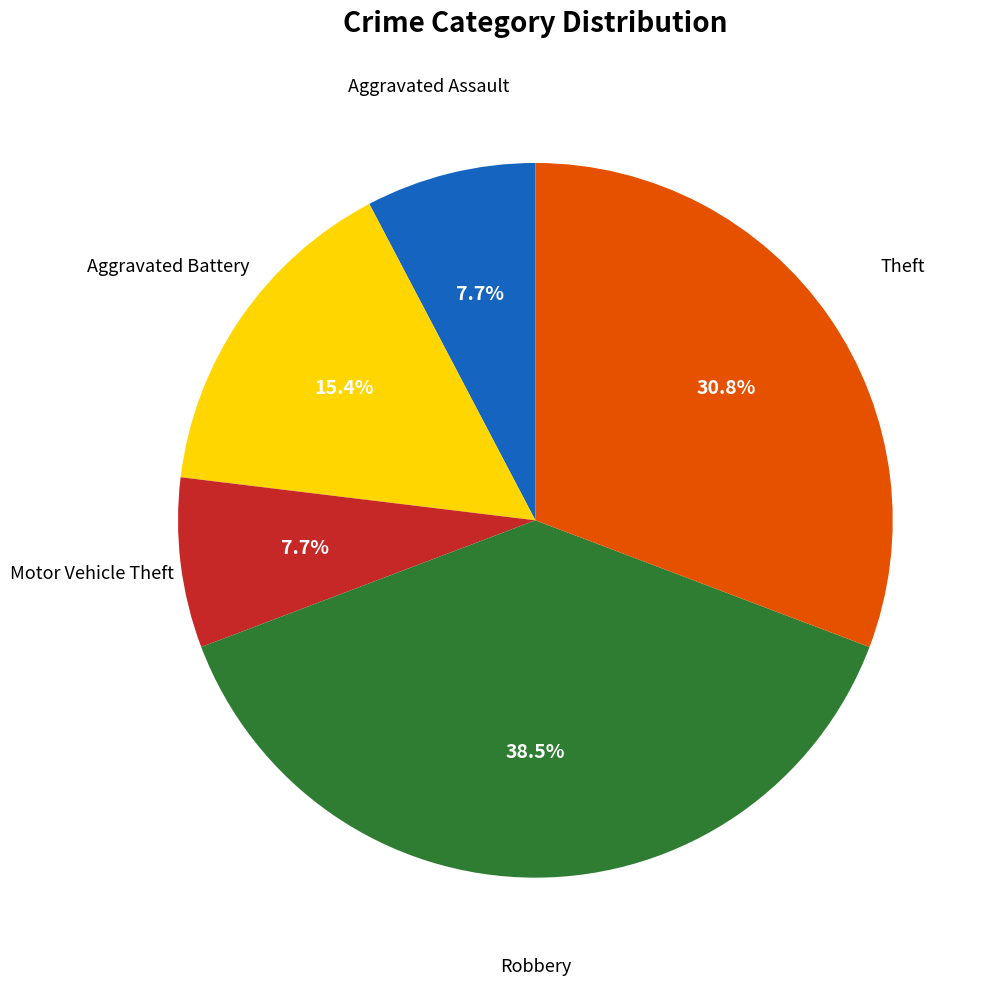

To the nearest percent, what is the average slice percentage?

20%